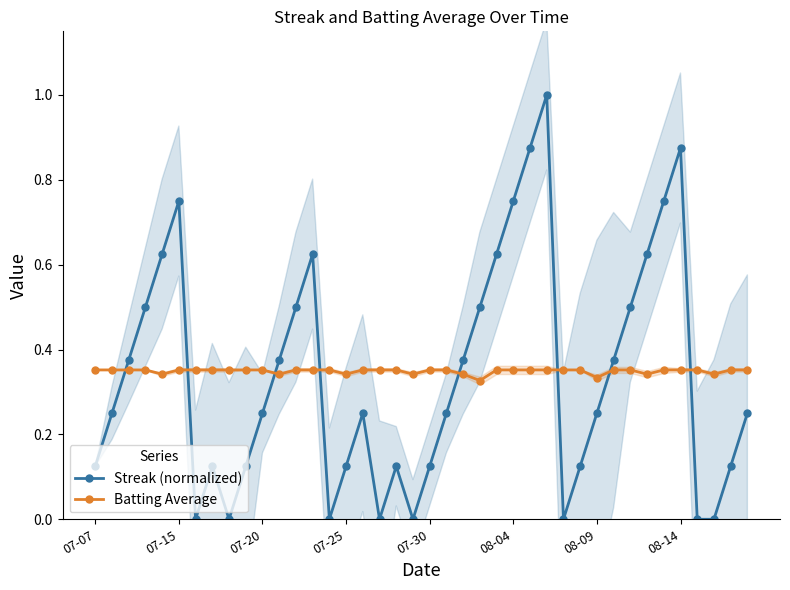

Count the number of categories in the chart.

40